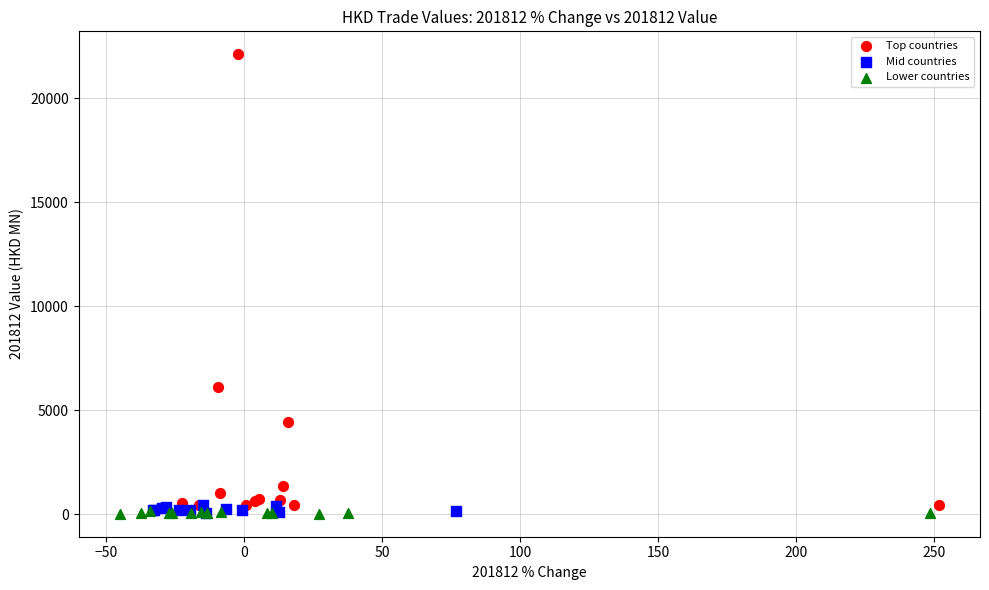

Which series reaches the maximum Y coordinate?

Top countries